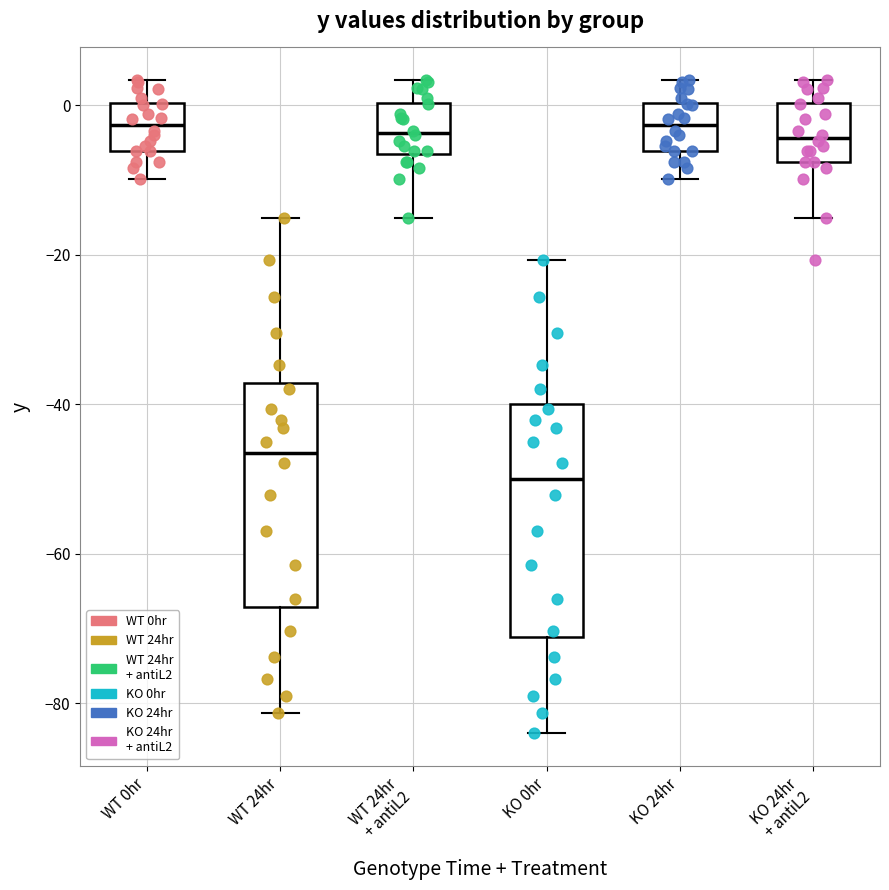

Where does the lower whisker of the box for KO 24hr + antiL2 end on the y-axis? The values are not printed on the chart, so give them approximately, as read against the axis.

-16